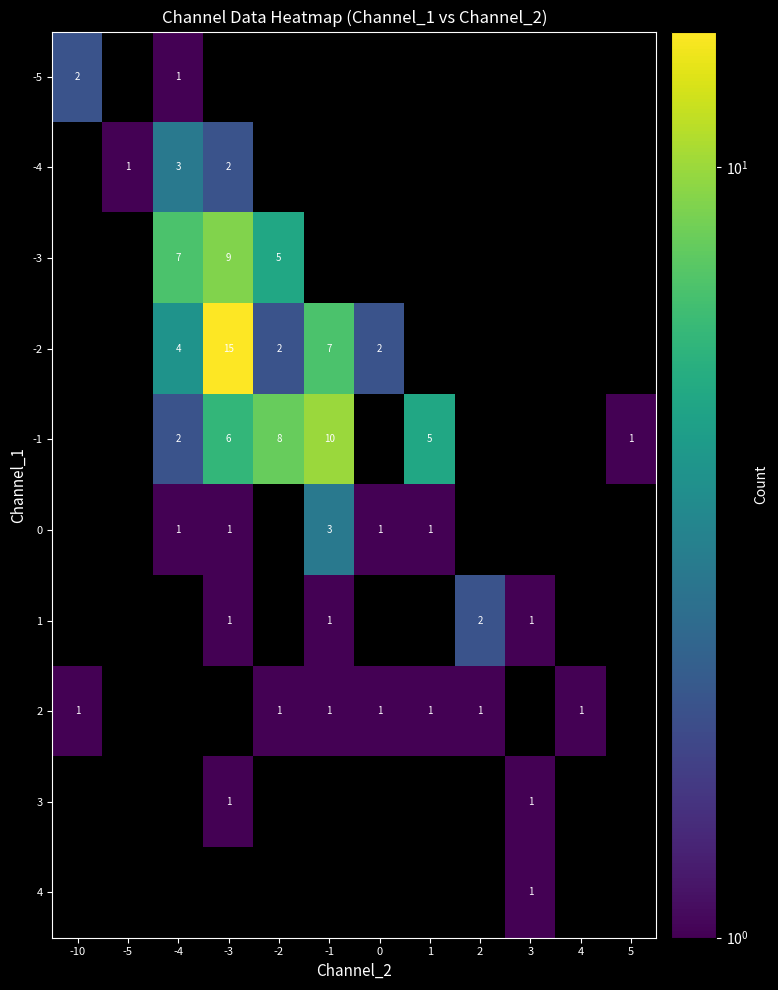

Count the number of data series in this chart.

10